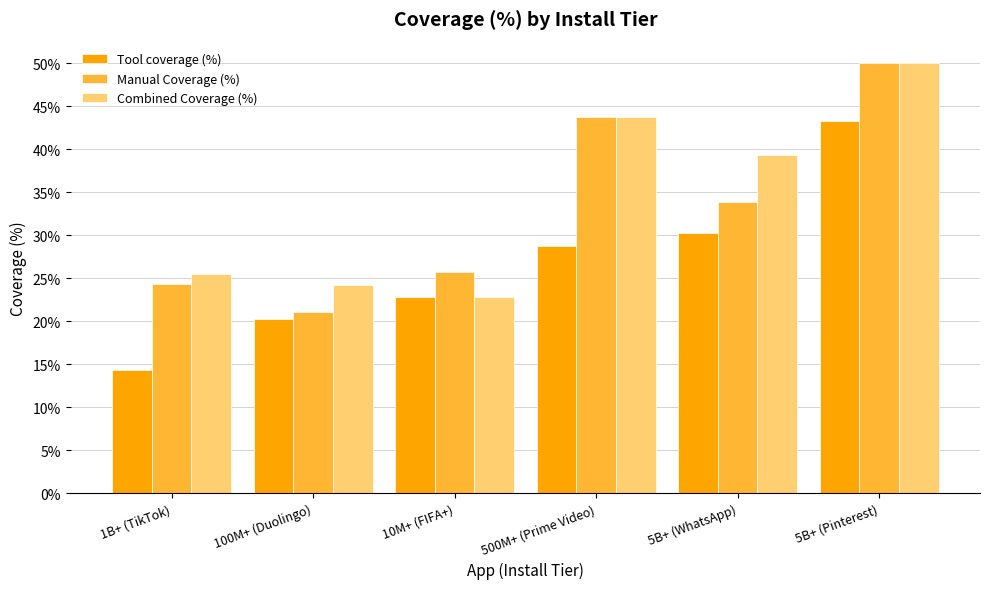

Rank the categories by Tool coverage (%) value from lowest to highest.

1B+ (TikTok), 100M+ (Duolingo), 10M+ (FIFA+), 500M+ (Prime Video), 5B+ (WhatsApp), 5B+ (Pinterest)